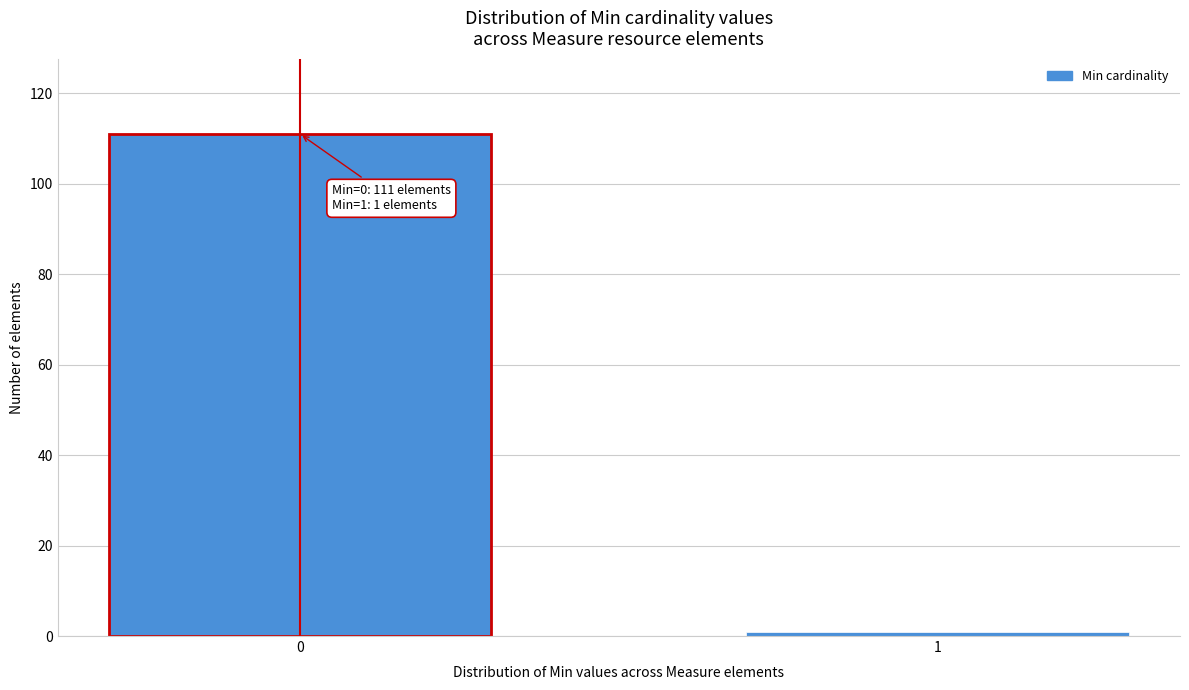

Reading left to right, list all the values displayed in this chart.

111	1